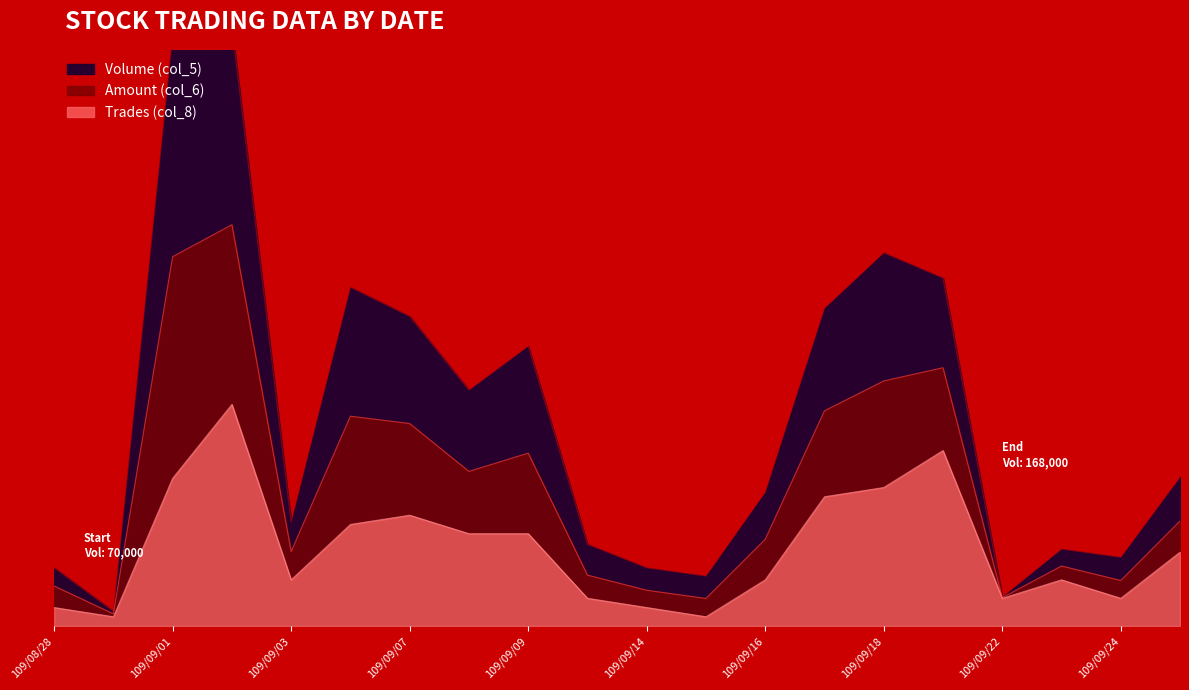

True or false: Volume (col_5) has more than 2 interior local peaks.

True